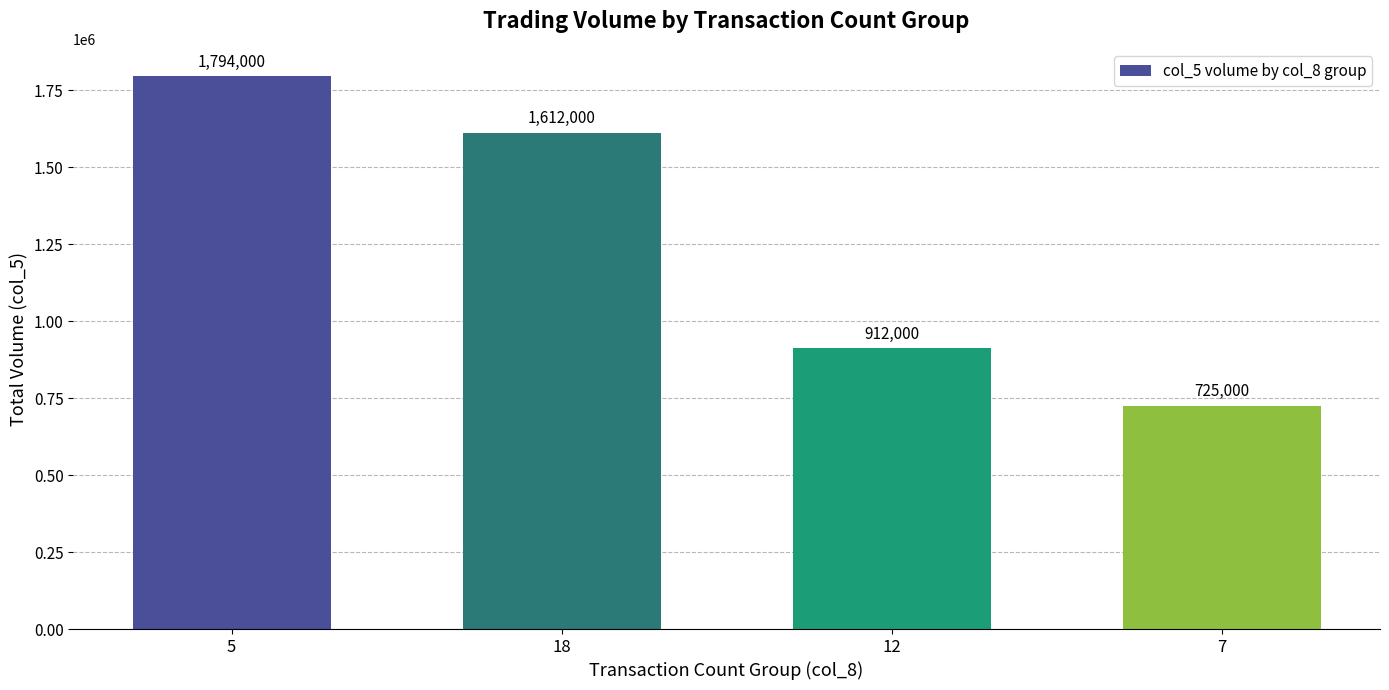

What is the average value?

1260750